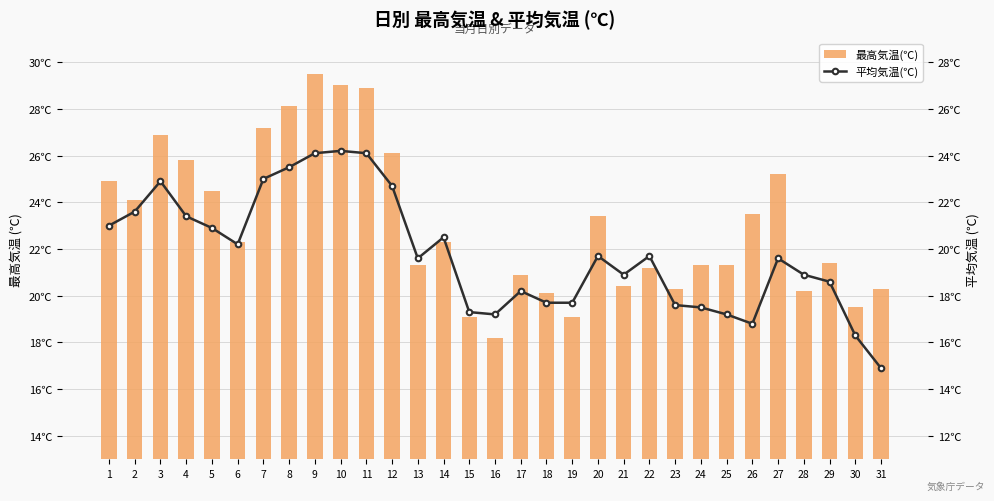

What is the smallest value displayed?

14.9